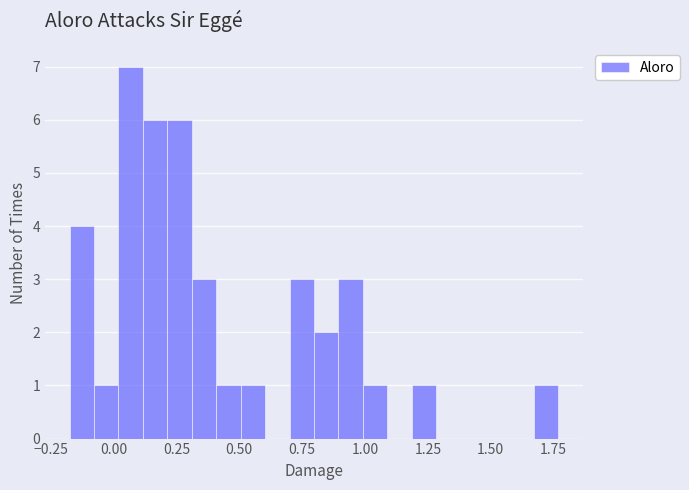

Around what value on the x-axis is the tallest bar? Give the approximate position of its centre, as read against the axis.

0.05